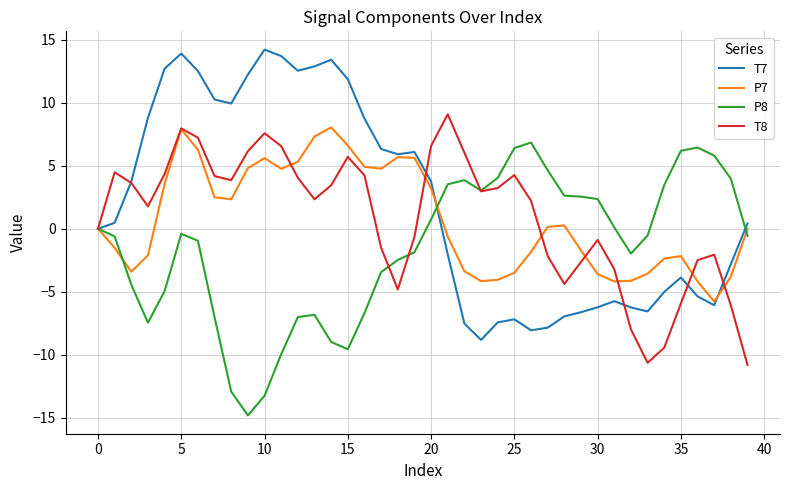

What is the greatest value displayed?

14.2